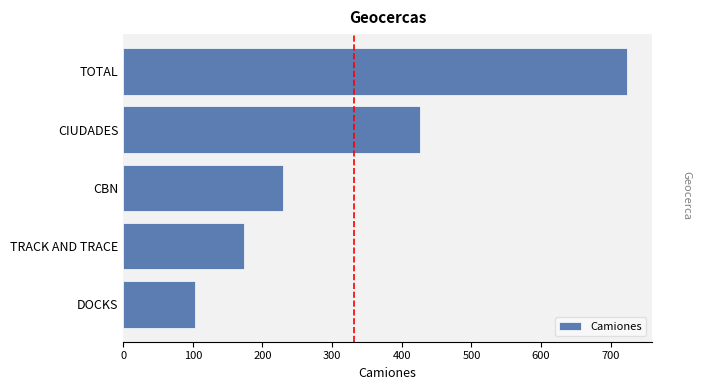

Are the bars grouped side by side (vs. stacked)?

No